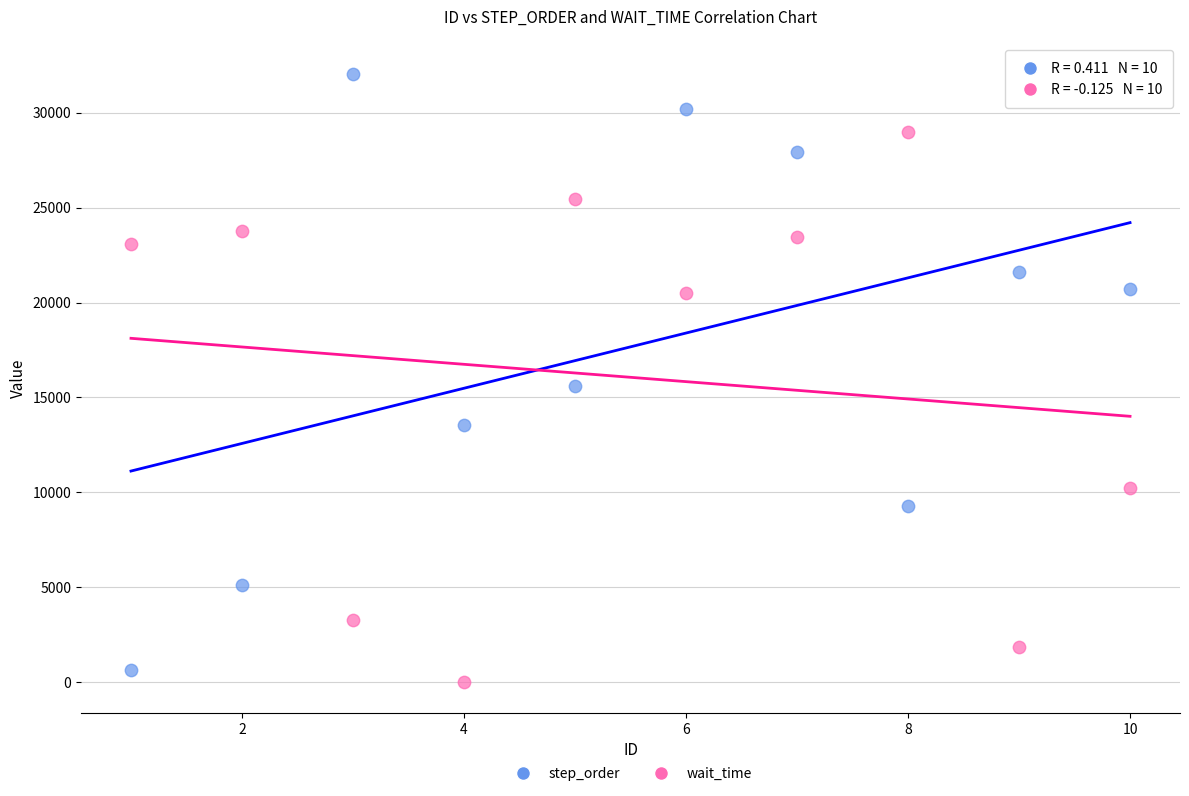

Which series has the widest spread of Y values?

step_order